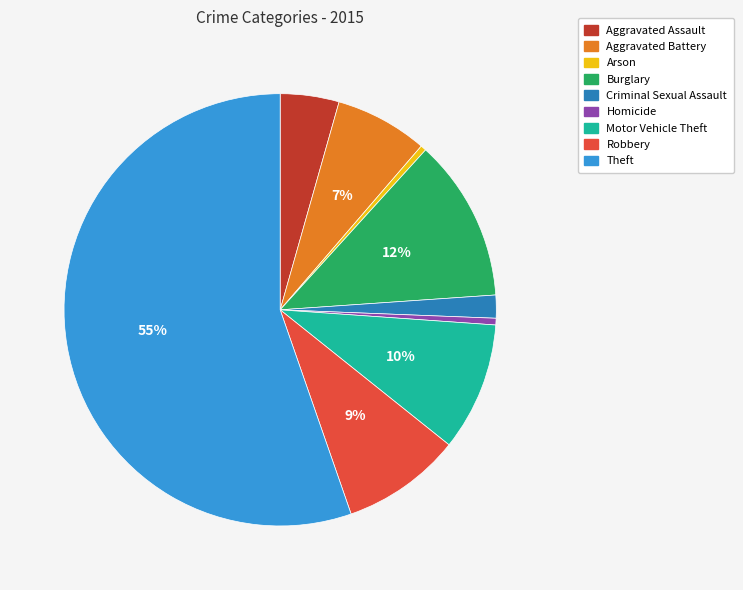

How many segments does this pie chart have?

9